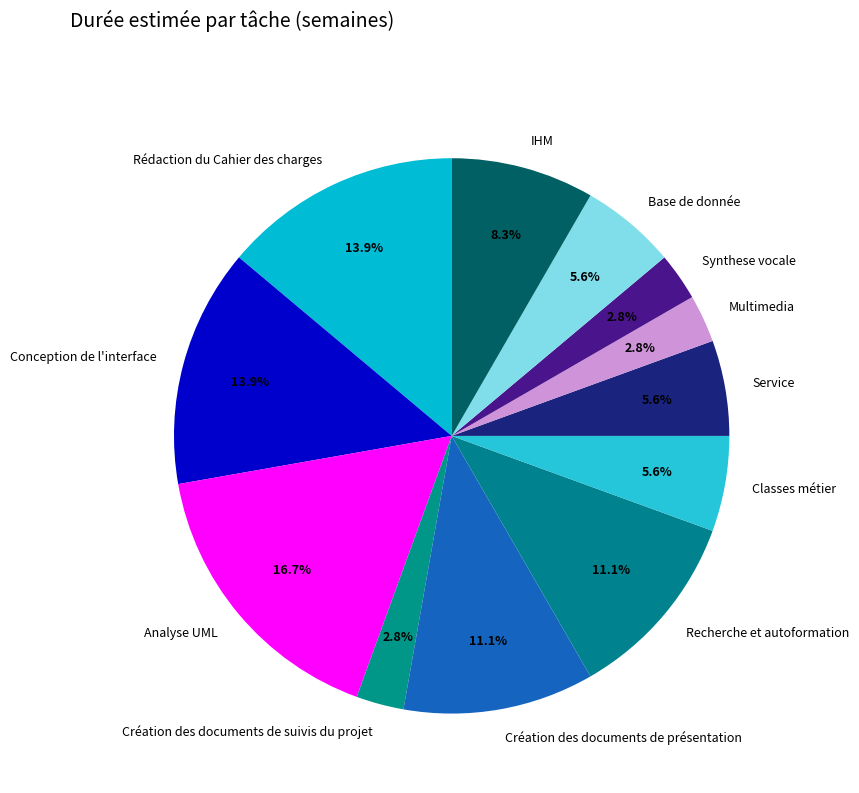

Combined, what portion of the pie is Création des documents de présentation and Classes métier?

16.7%